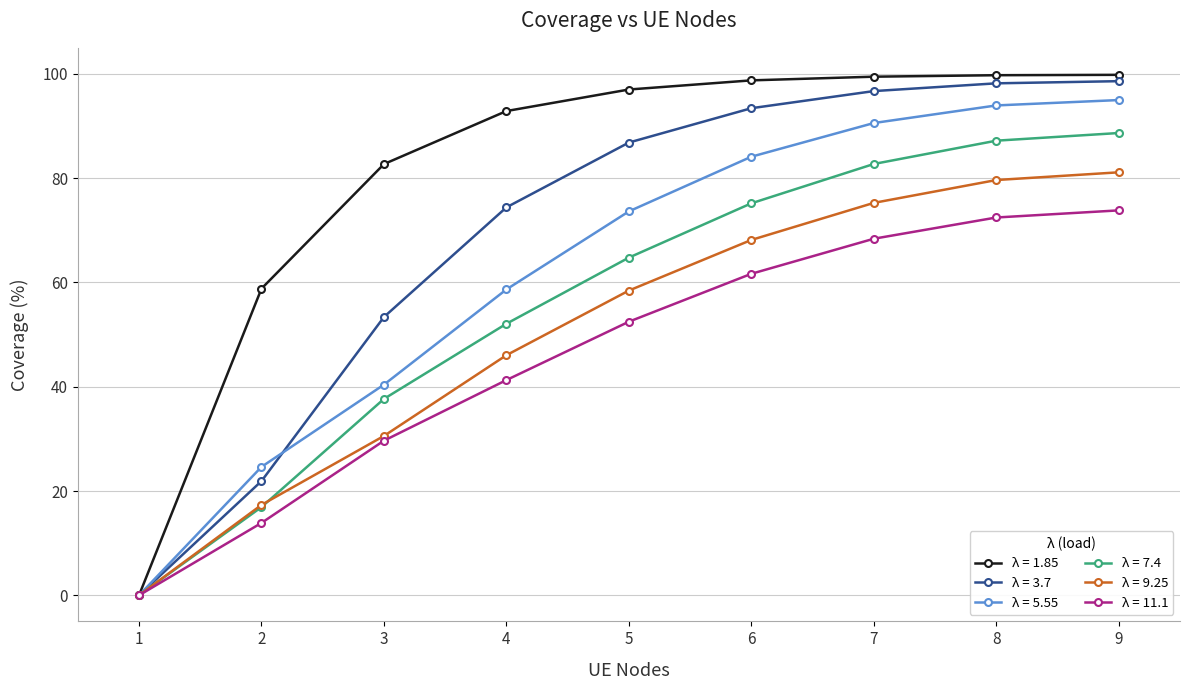

Which series has the largest range (max minus min)?

λ = 1.85